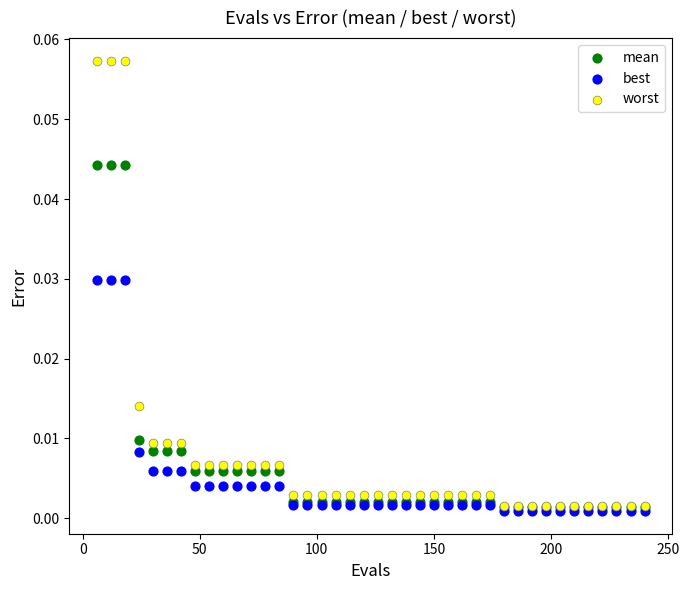

What are all the series names shown in the legend?

mean, best, worst